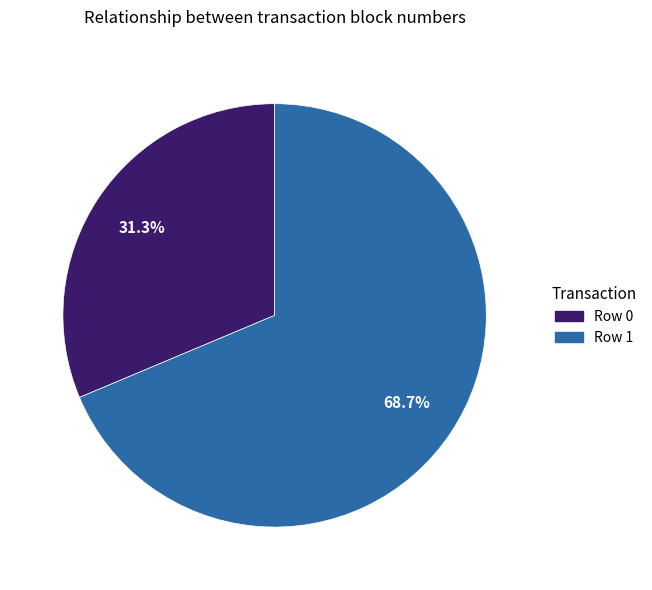

What is the majority slice?

Row 1